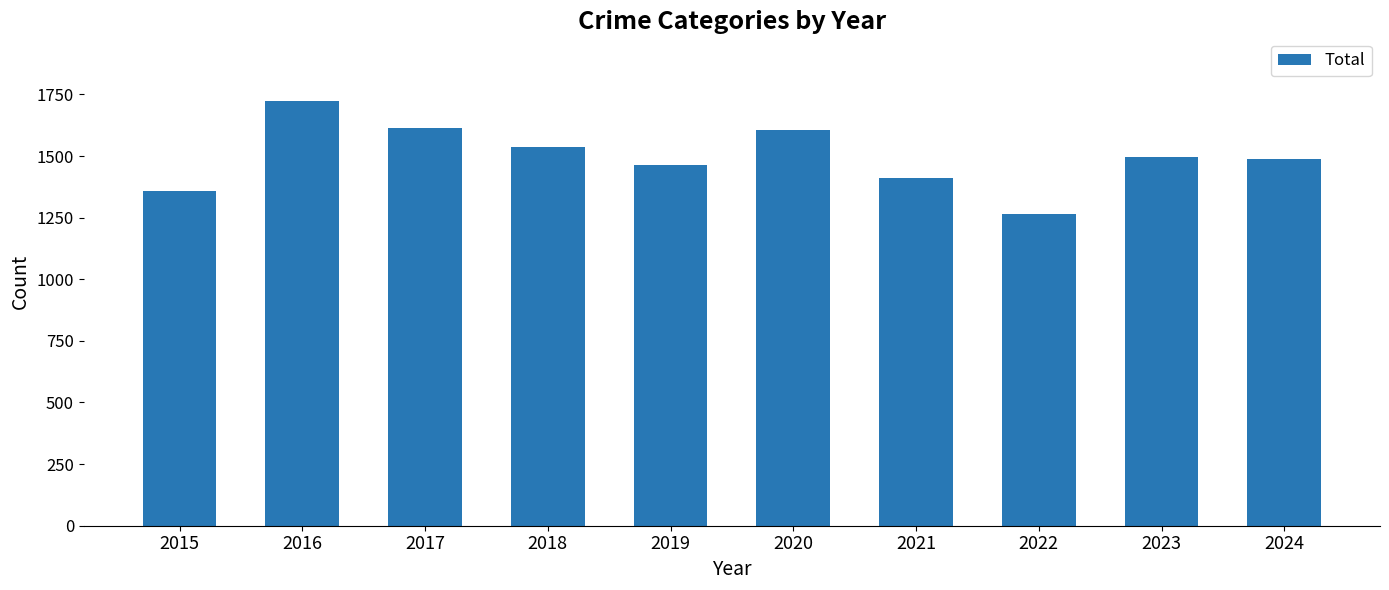

What is the value of the 2nd bar from the left?

1723